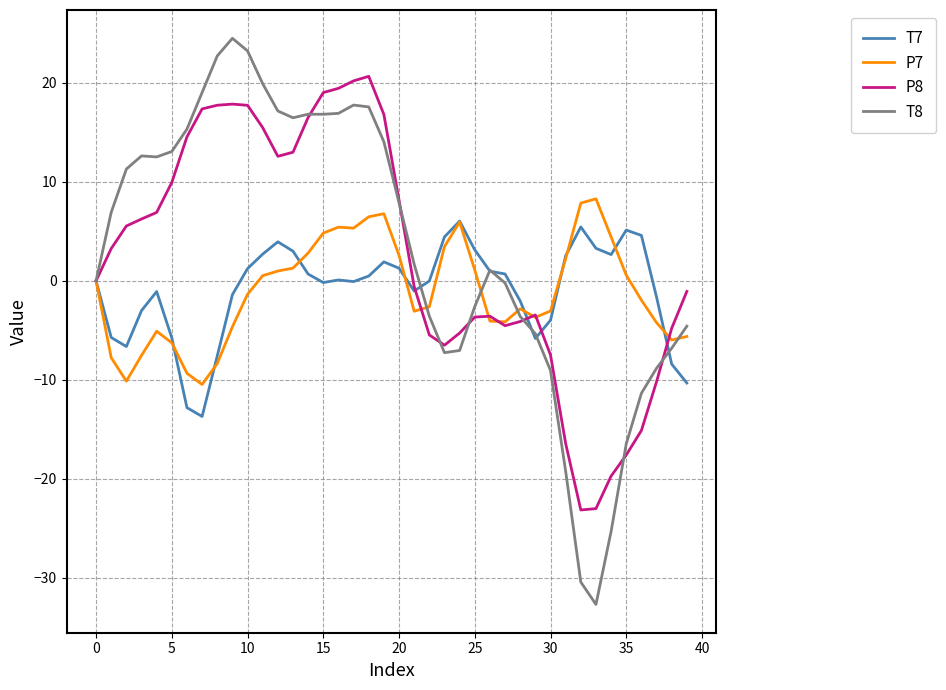

How many lines are shown in the chart?

4